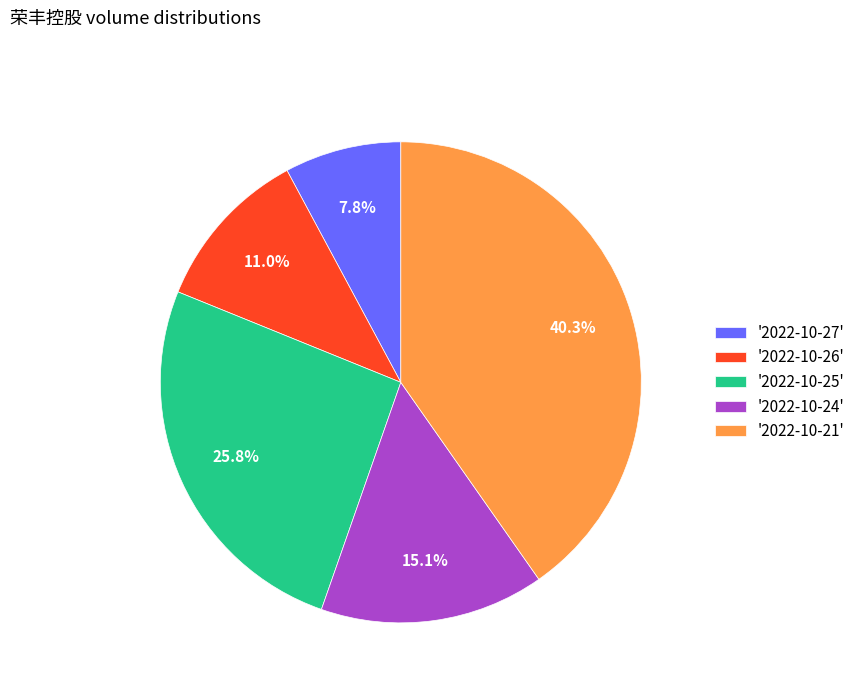

Which has a higher value, '2022-10-26' or '2022-10-21'?

'2022-10-21'